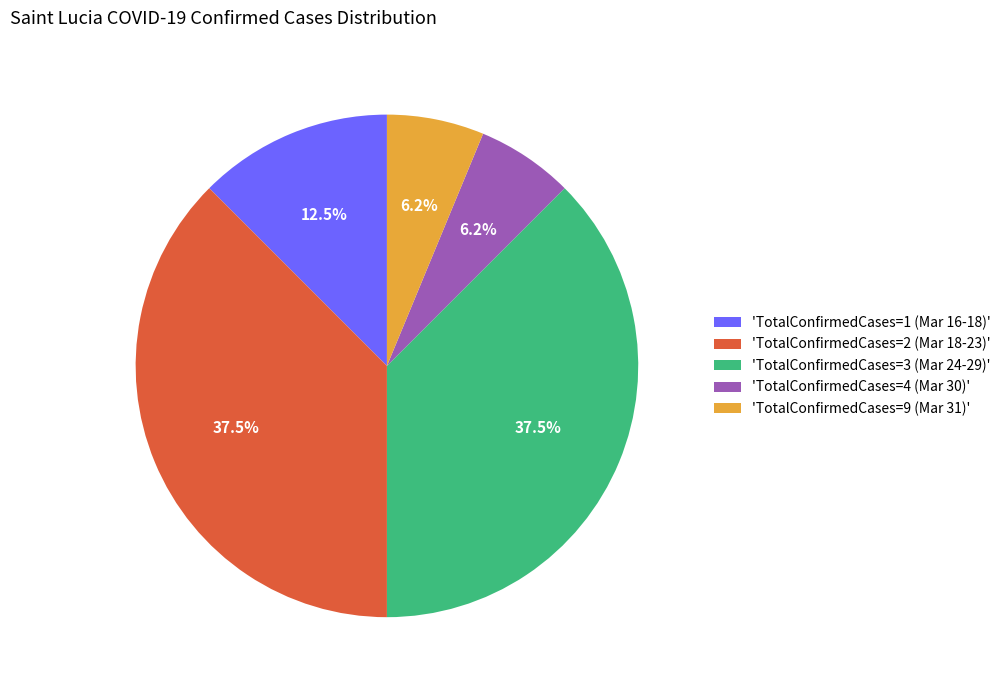

How many segments does this pie chart have?

5